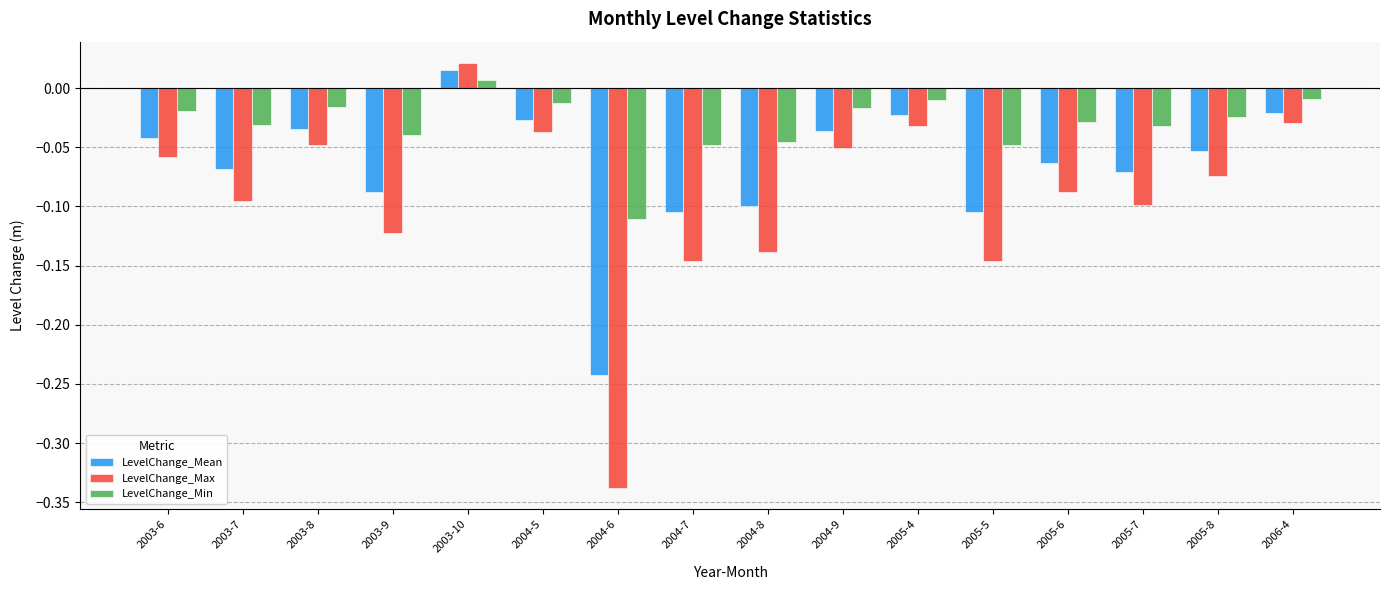

How many data points in LevelChange_Min are less than 0?

15